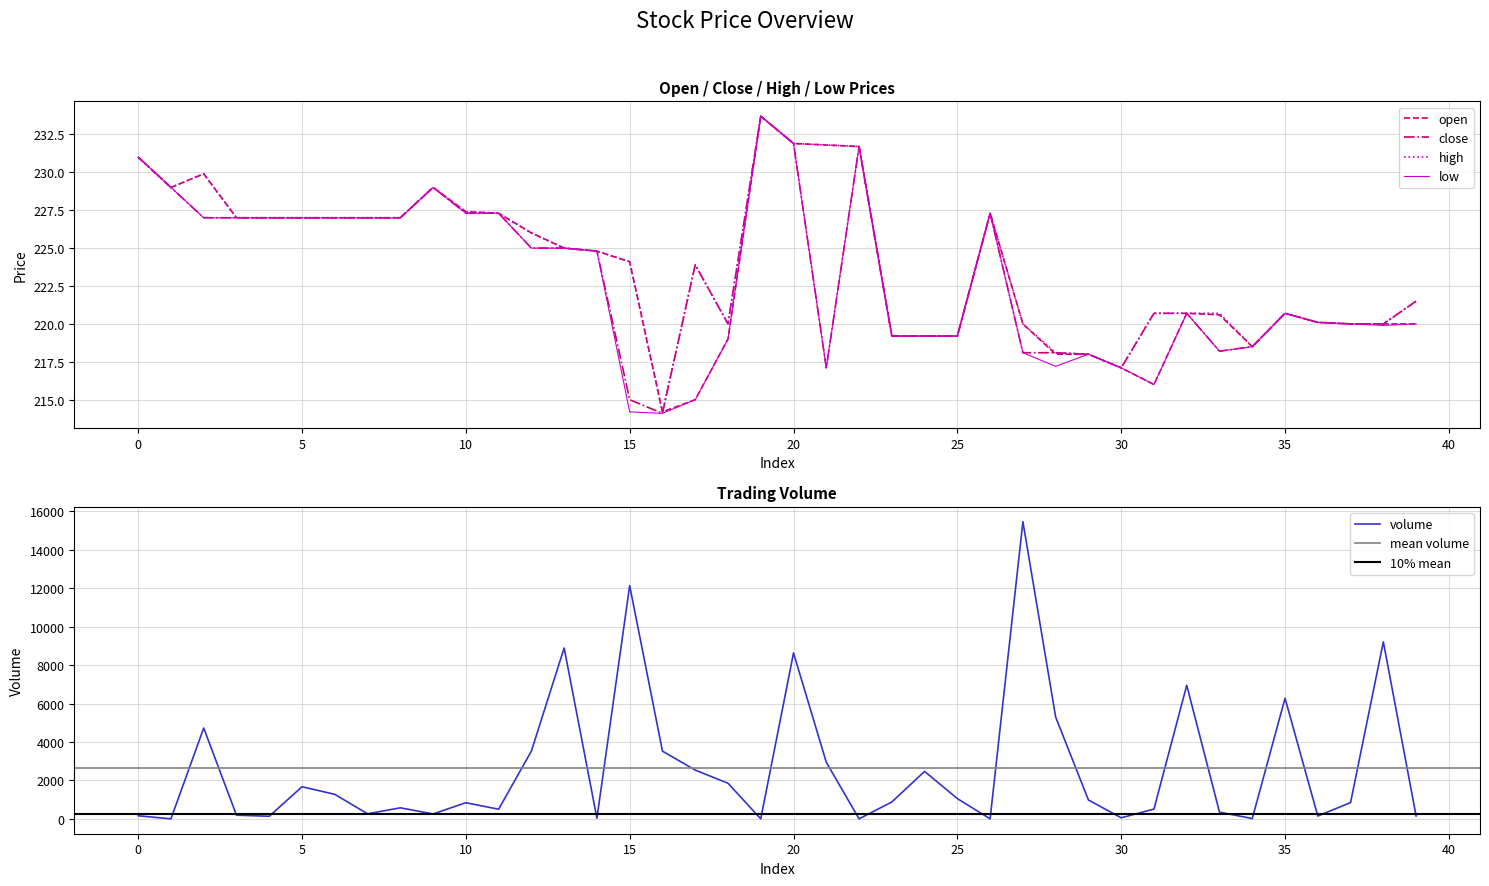

Reading left to right, what are all the values shown in this chart?

open: 0=231.0	1=229.0	2=229.9	3=227.0	4=227.0	5=227.0	6=227.0	7=227.0	8=227.0	9=229.0	10=227.4	11=227.3	12=226.0	13=225.0	14=224.8	15=224.1	16=214.2	17=215.0	18=219.0	19=233.7	20=231.9	21=231.8	22=231.7	23=219.2	24=219.2	25=219.2	26=227.3	27=220.0	28=218.0	29=218.0	30=217.1	31=216.0	32=220.7	33=220.6	34=218.5	35=220.7	36=220.1	37=220.0	38=220.0	39=220.0
close: 0=231.0	1=229.0	2=227.0	3=227.0	4=227.0	5=227.0	6=227.0	7=227.0	8=227.0	9=229.0	10=227.3	11=227.3	12=225.0	13=225.0	14=224.8	15=215.0	16=214.1	17=223.9	18=220.0	19=233.7	20=231.9	21=217.1	22=231.7	23=219.2	24=219.2	25=219.2	26=227.3	27=218.1	28=218.1	29=218.0	30=217.1	31=220.7	32=220.7	33=218.2	34=218.5	35=220.7	36=220.1	37=220.0	38=220.0	39=221.5
high: 0=231.0	1=229.0	2=229.9	3=227.0	4=227.0	5=227.0	6=227.0	7=227.0	8=227.0	9=229.0	10=227.4	11=227.3	12=226.0	13=225.0	14=224.8	15=224.1	16=214.2	17=223.9	18=220.0	19=233.7	20=231.9	21=231.8	22=231.7	23=219.2	24=219.2	25=219.2	26=227.3	27=220.0	28=218.1	29=218.0	30=217.1	31=220.7	32=220.7	33=220.7	34=218.5	35=220.7	36=220.1	37=220.0	38=220.0	39=221.5
low: 0=231.0	1=229.0	2=227.0	3=227.0	4=227.0	5=227.0	6=227.0	7=227.0	8=227.0	9=229.0	10=227.3	11=227.3	12=225.0	13=225.0	14=224.8	15=214.2	16=214.1	17=215.0	18=219.0	19=233.7	20=231.9	21=217.1	22=231.7	23=219.2	24=219.2	25=219.2	26=227.3	27=218.1	28=217.2	29=218.0	30=217.1	31=216.0	32=220.7	33=218.2	34=218.5	35=220.7	36=220.1	37=220.0	38=219.9	39=220.0